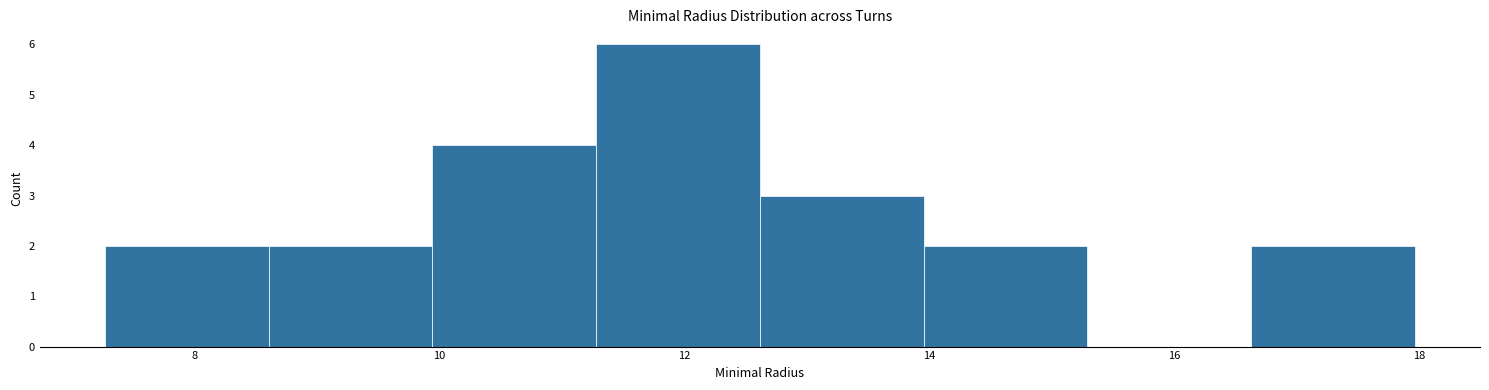

Reading left to right, list every bar in this chart as the range it spans on the x-axis followed by its height. Neither the bar edges nor the heights are printed on the chart, so give them approximately, as read against the axes.

7.2 to 8.6: 2
8.6 to 10.0: 2
10.0 to 11.2: 4
11.2 to 12.6: 6
12.6 to 14.0: 3
14.0 to 15.2: 2
15.2 to 16.6: 0
16.6 to 18.0: 2